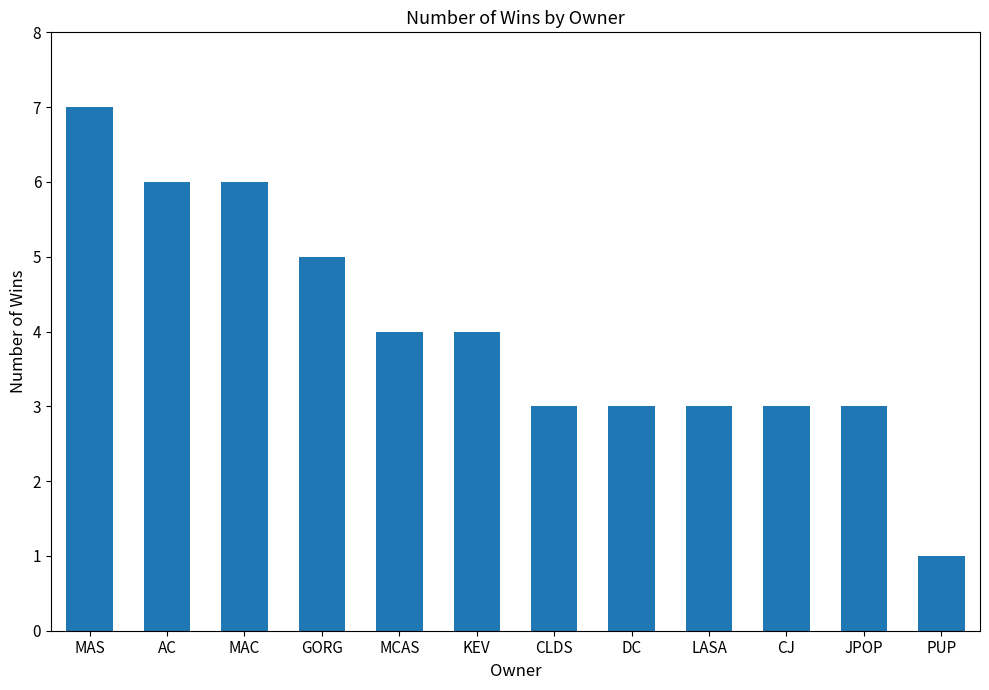

What is the value of the 8th bar from the left?

3